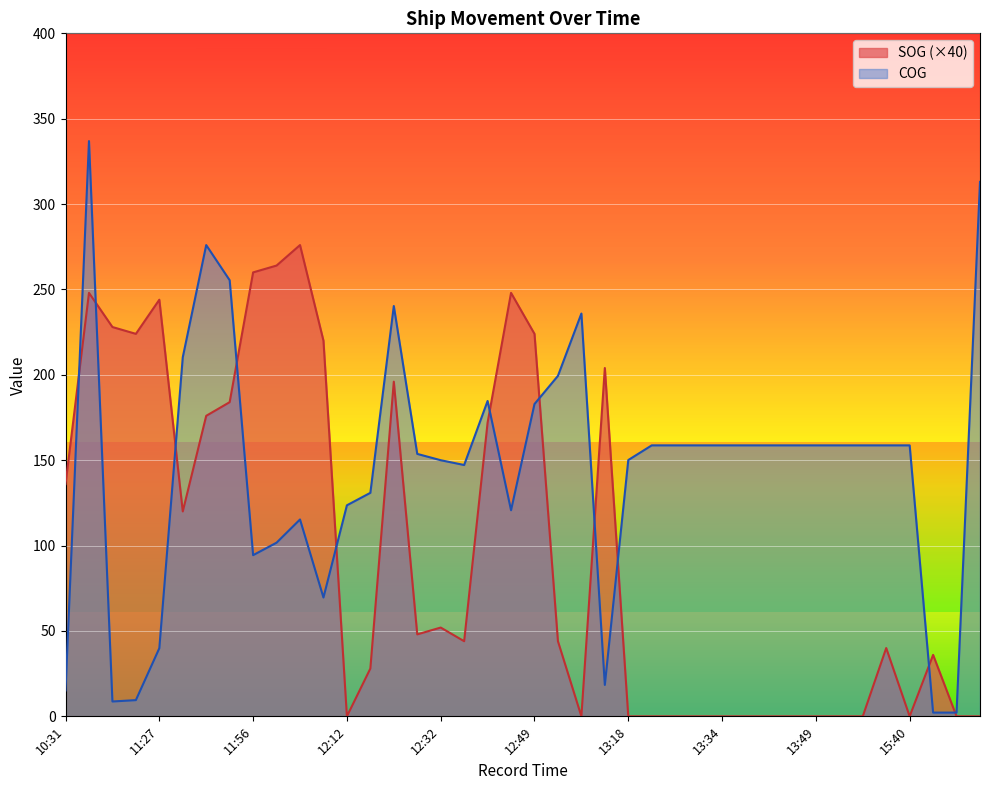

Reading left to right, what are all the values shown in this chart?

SOG: 10:31=136.0	10:45=248.0	11:00=228.0	11:10=224.0	11:27=244.0	11:32=120.0	11:40=176.0	11:52=184.0	11:56=260.0	12:00=264.0	12:04=276.0	12:08=220.0	12:12=0.0	12:16=28.0	12:18=196.0	12:29=48.0	12:32=52.0	12:36=44.0	12:39=172.0	12:45=248.0	12:49=224.0	12:52=44.0	12:59=0.0	13:05=204.0	13:18=0.0	13:22=0.0	13:26=0.0	13:30=0.0	13:34=0.0	13:37=0.0	13:41=0.0	13:46=0.0	13:49=0.0	13:54=0.0	13:58=0.0	15:36=40.0	15:40=0.0	15:44=36.0	15:45=0.0	15:52=0.0
COG: 10:31=15.2	10:45=336.9	11:00=8.7	11:10=9.5	11:27=39.9	11:32=210.3	11:40=276.0	11:52=255.4	11:56=94.4	12:00=101.7	12:04=115.3	12:08=69.6	12:12=123.6	12:16=130.9	12:18=240.3	12:29=153.7	12:32=150.0	12:36=147.2	12:39=184.7	12:45=120.7	12:49=182.9	12:52=199.4	12:59=235.9	13:05=18.4	13:18=150.1	13:22=158.7	13:26=158.7	13:30=158.7	13:34=158.7	13:37=158.7	13:41=158.7	13:46=158.7	13:49=158.7	13:54=158.7	13:58=158.7	15:36=158.7	15:40=158.7	15:44=2.2	15:45=2.2	15:52=313.0